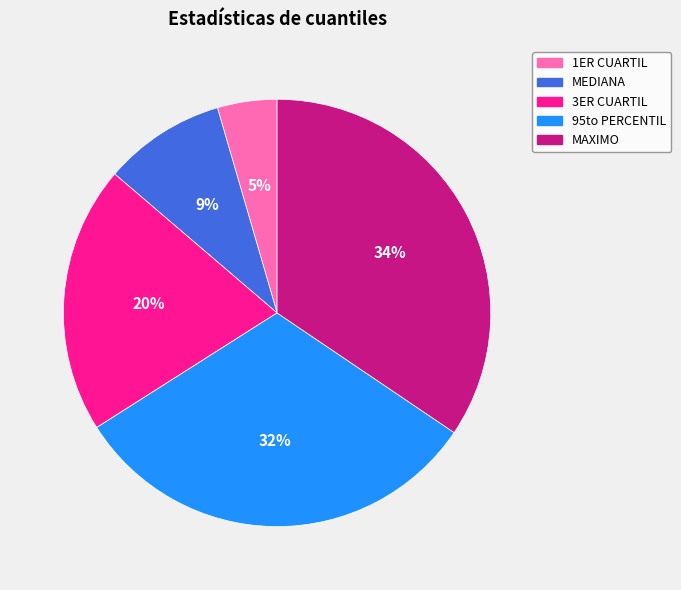

Combined, do MEDIANA and 1ER CUARTIL account for over 50%?

No